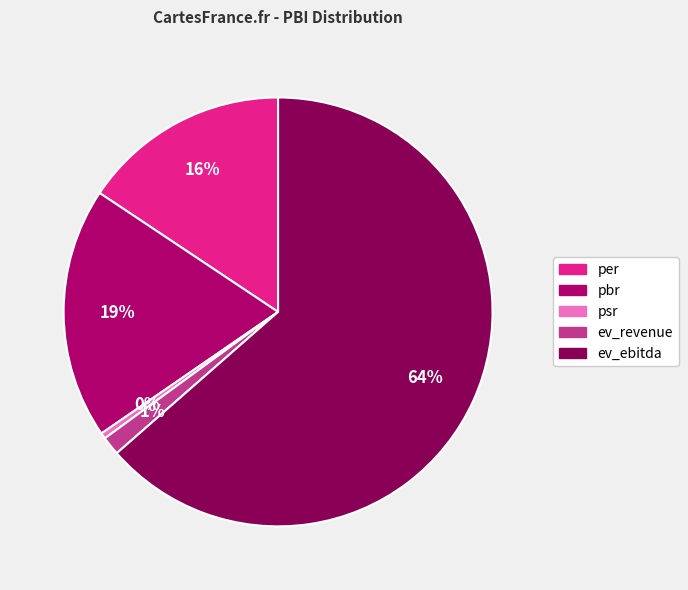

Between ev_revenue and psr, which is larger?

ev_revenue